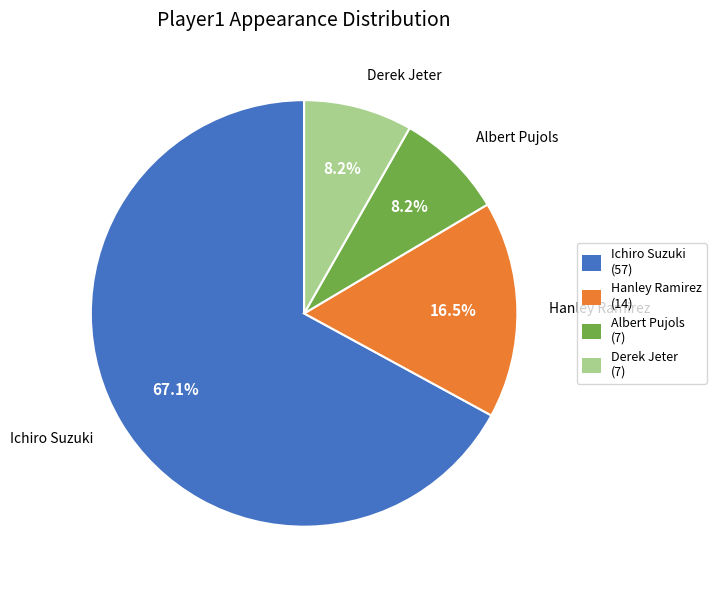

To the nearest percent, what portion does Derek Jeter represent?

8%